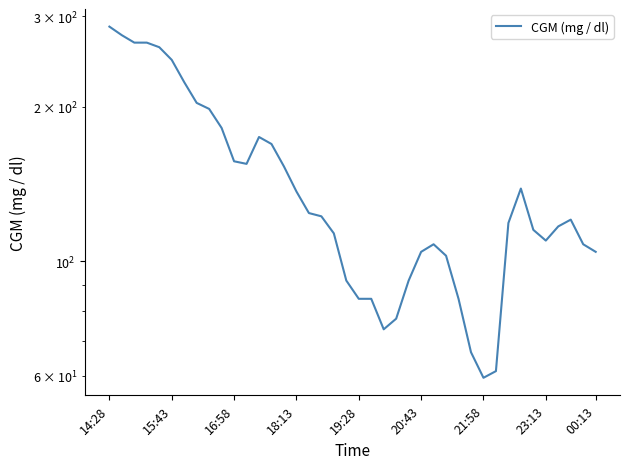

Reading right to left, what are all the values shown in this chart?

104.4	108.0	120.6	117.0	109.8	115.2	138.6	118.8	61.2	59.4	66.6	84.6	102.6	108.0	104.4	91.8	77.4	73.8	84.6	84.6	91.8	113.4	122.4	124.2	136.8	153.0	169.2	174.6	154.8	156.6	181.8	198.0	203.4	223.2	246.6	261.0	266.4	266.4	275.4	286.2